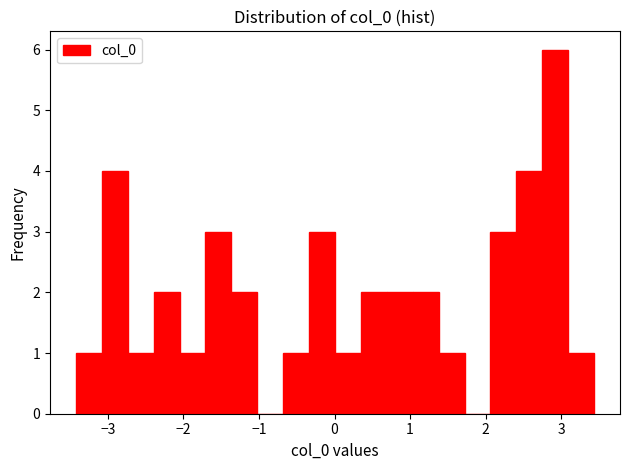

Around what value on the x-axis is the tallest bar? Give the approximate position of its centre, as read against the axis.

2.9